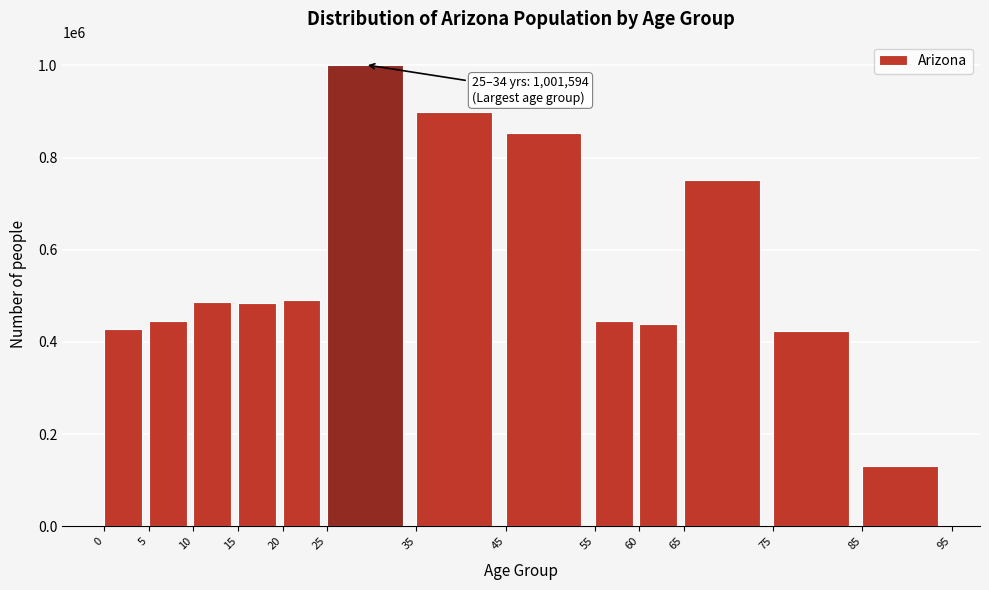

What is the minimum value shown in the chart?

130805